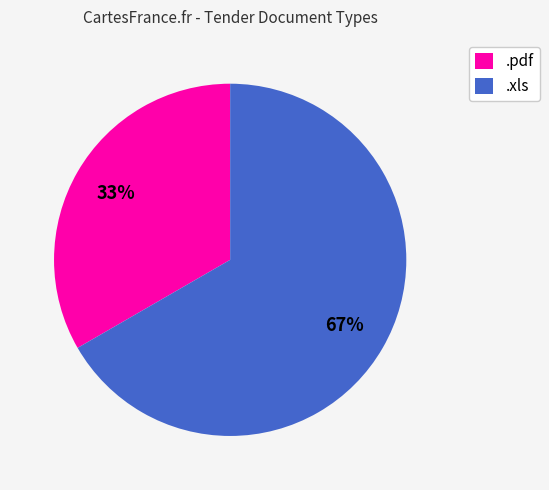

Approximately how many times larger is the value at .xls compared to .pdf?

2.0